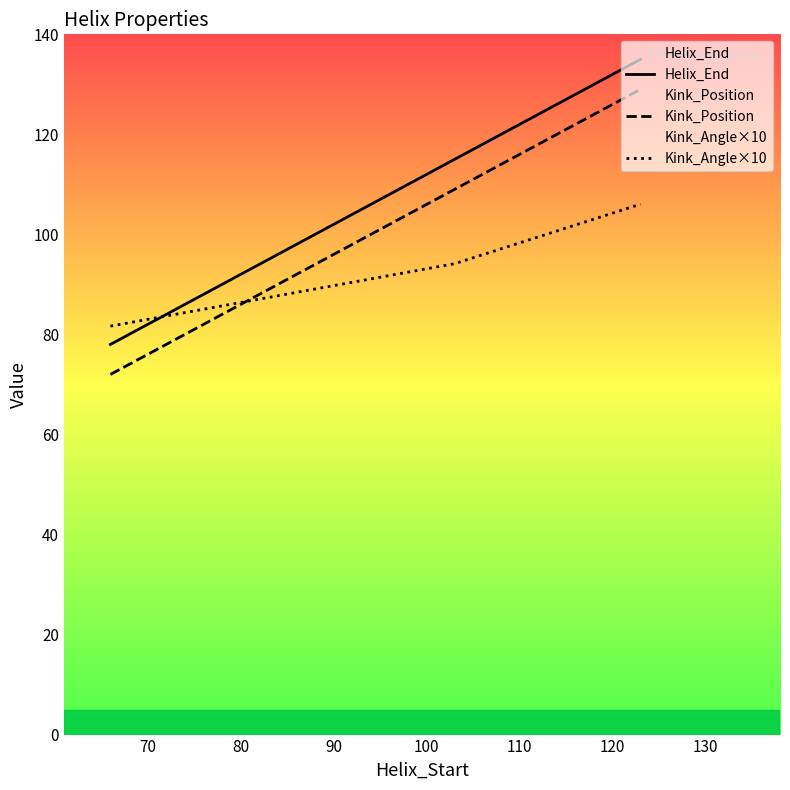

How many lines are shown in the chart?

3